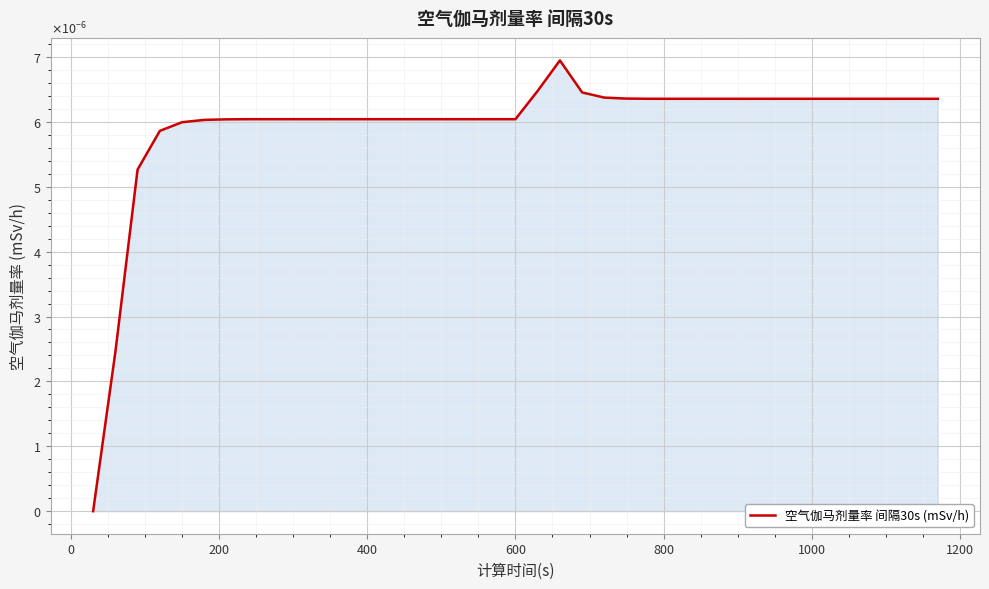

Is this an area chart (filled region under the line)?

Yes